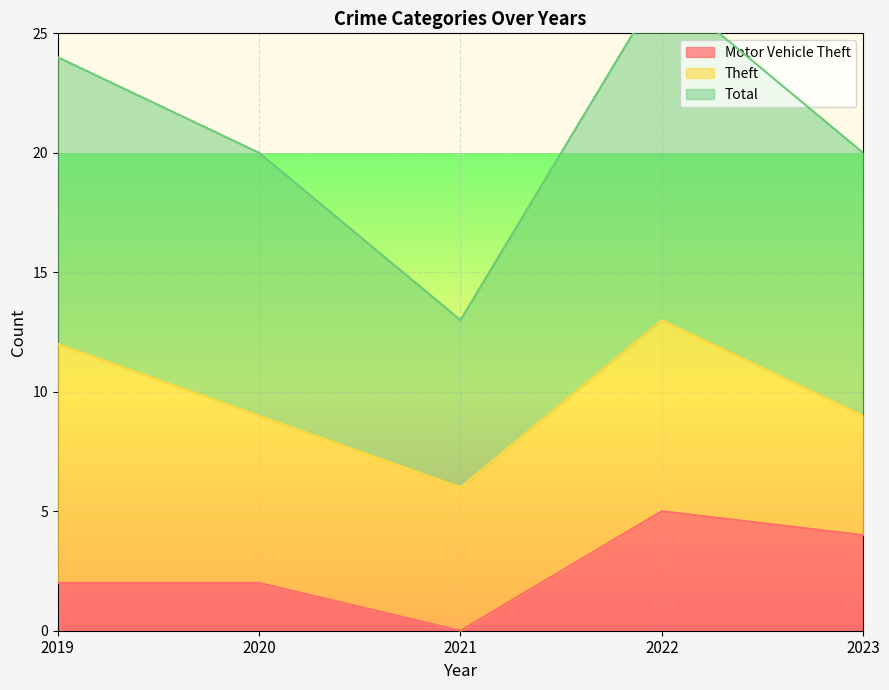

The Motor Vehicle Theft series shows 2 at 2020. True or false?

True